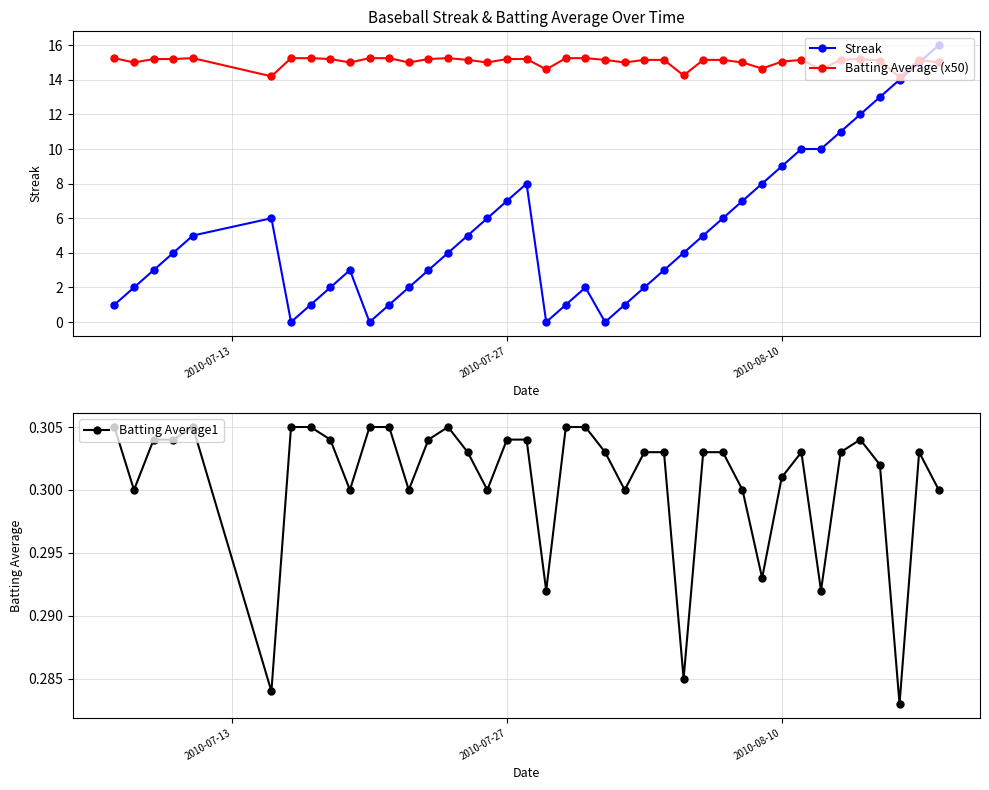

Does the chart have visible grid lines?

Yes